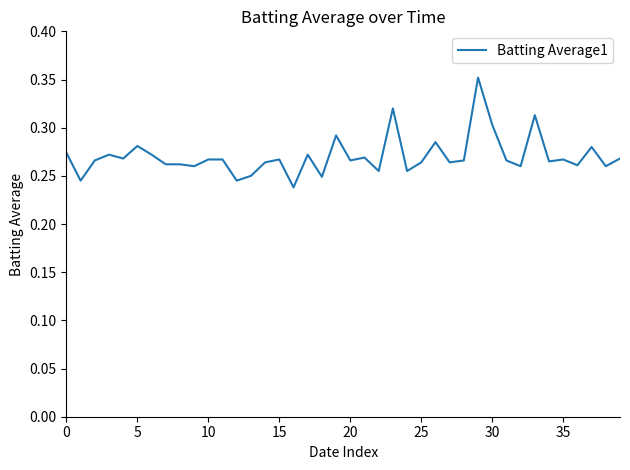

What is the smallest value displayed?

0.2